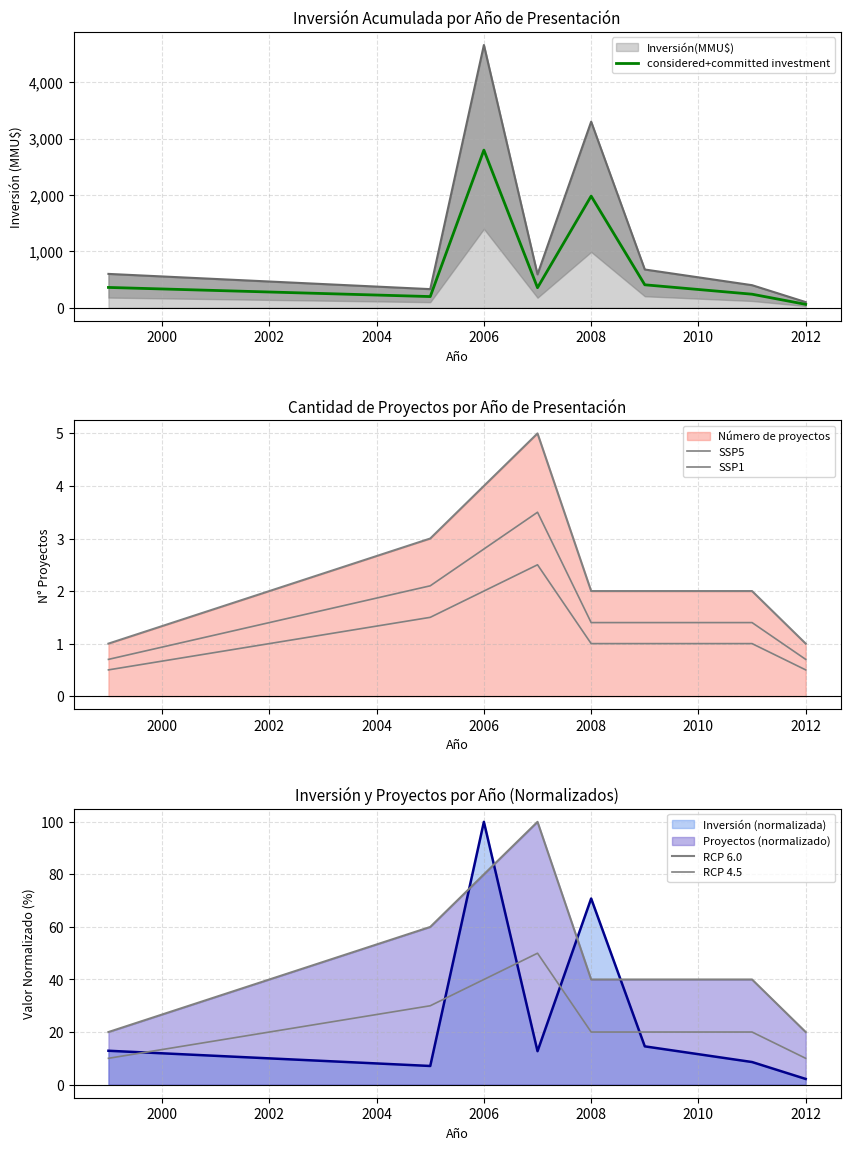

Count the RCP 6.0 values in the range 40 to 80.

5